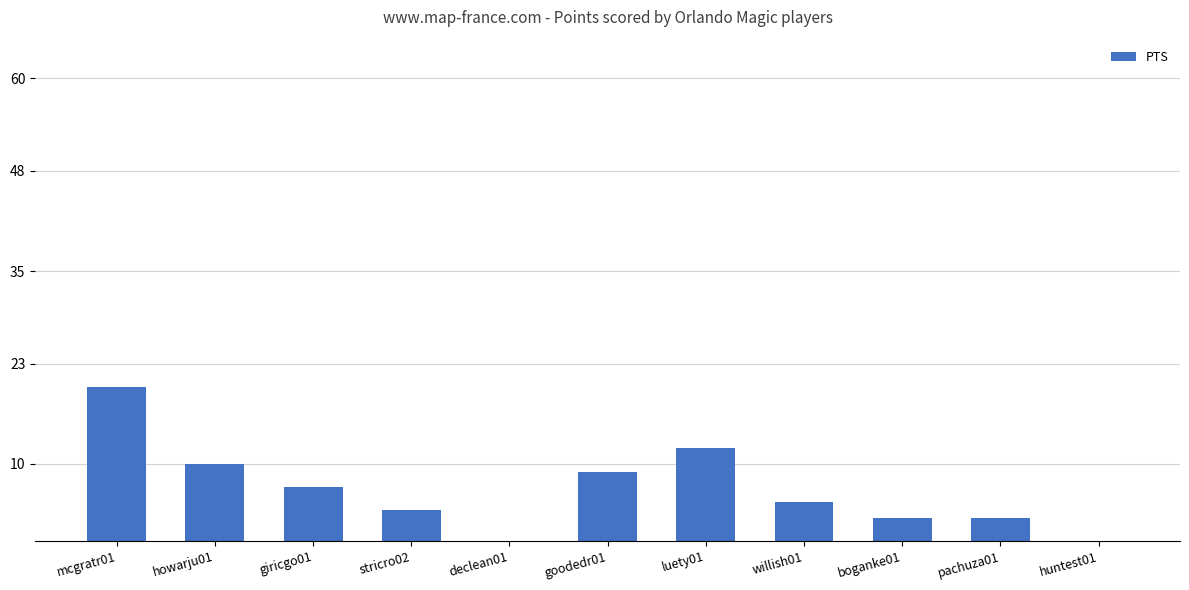

What is the sum of the values at mcgratr01 and huntest01?

20